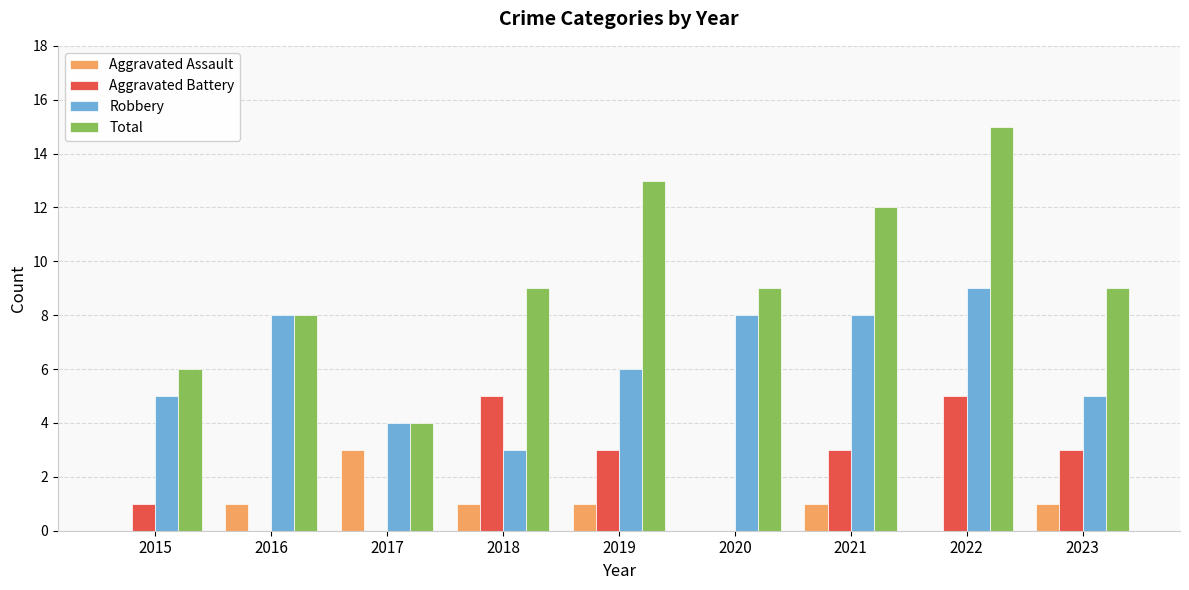

Count the number of categories in the chart.

9